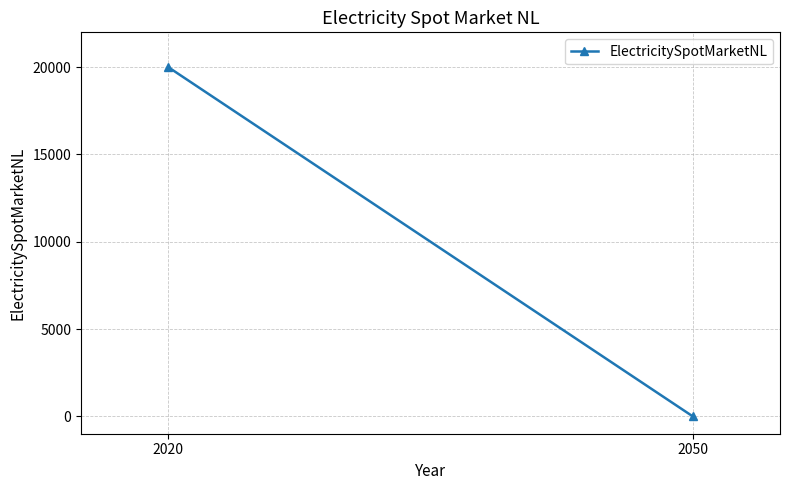

How many values are below 20000?

1